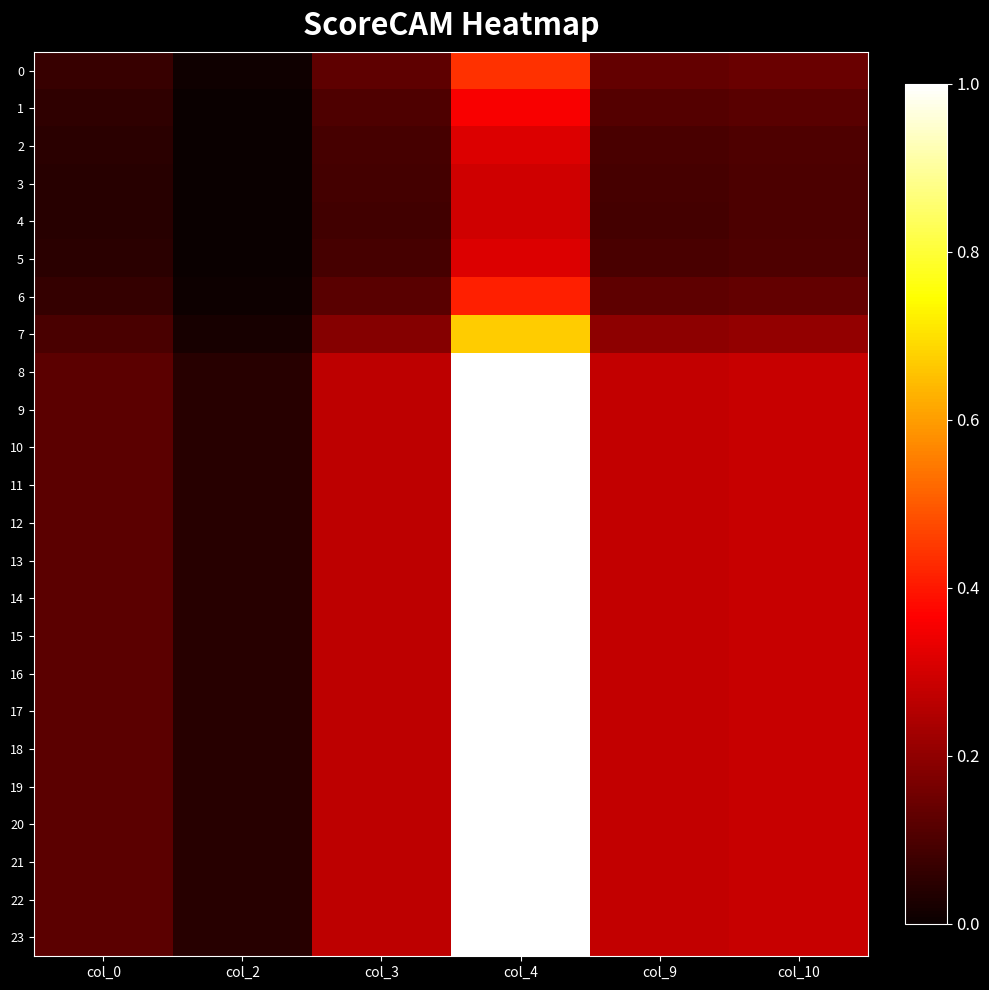

Which series has the largest range (max minus min)?

8